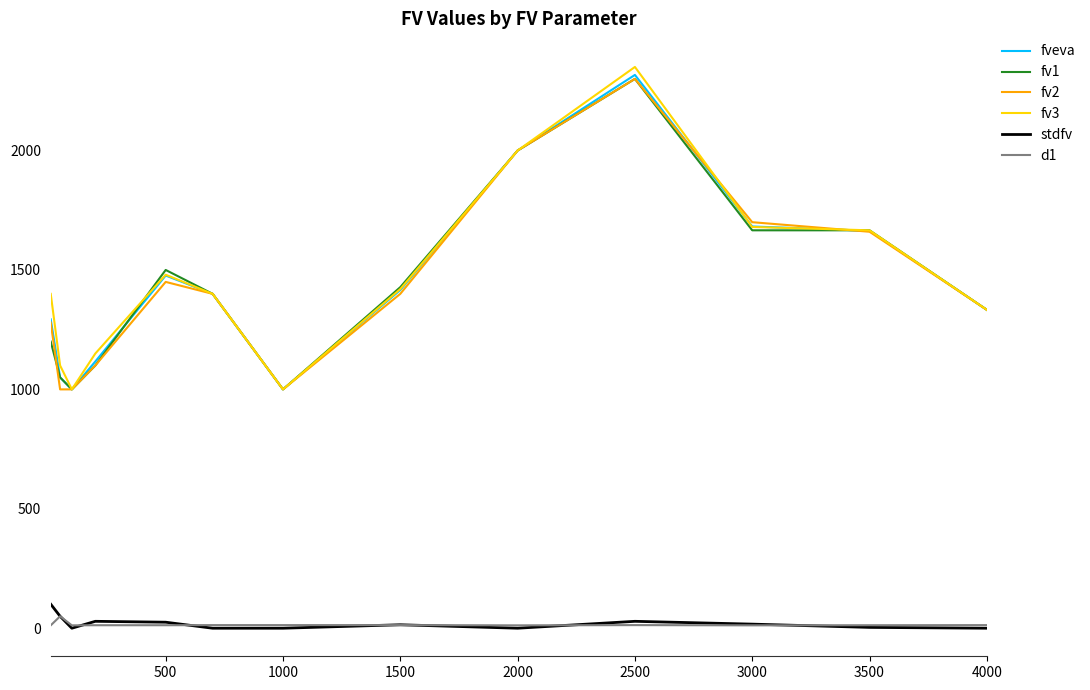

What is the greatest value displayed?

2350.0